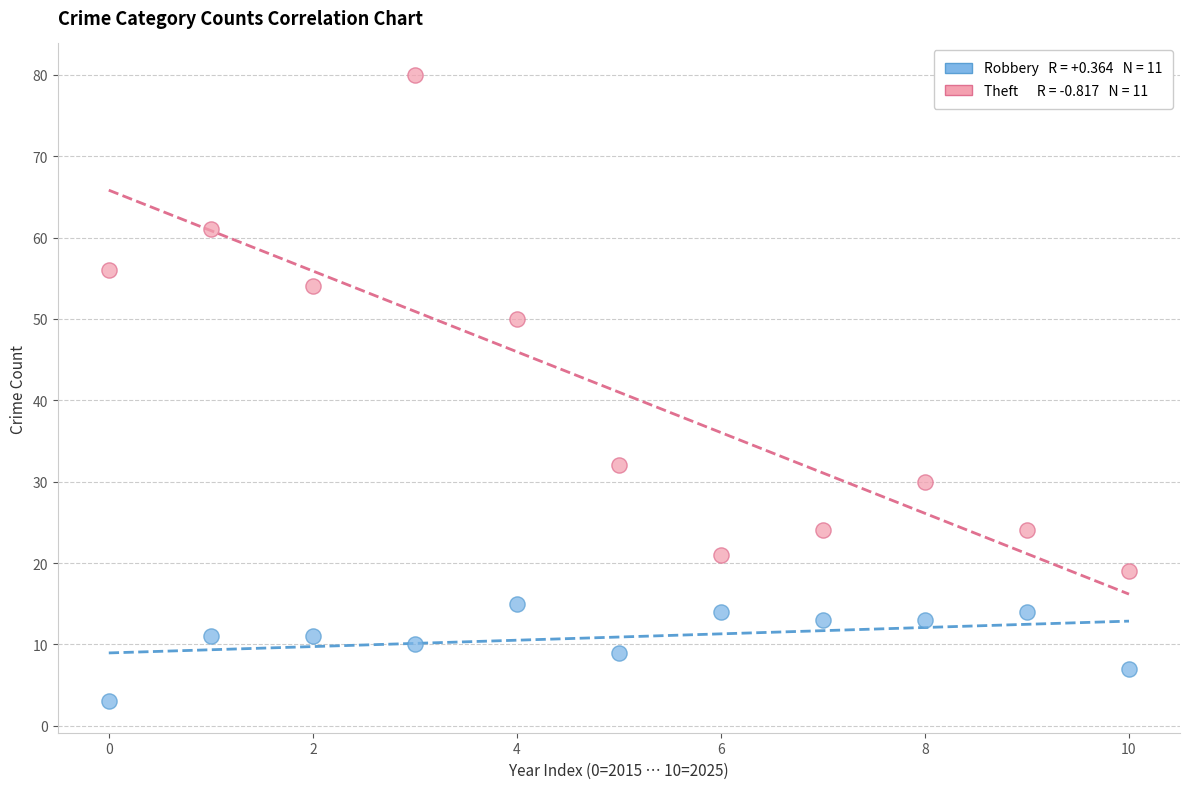

Across all data points, what is the range of Y values (max minus min)?

77